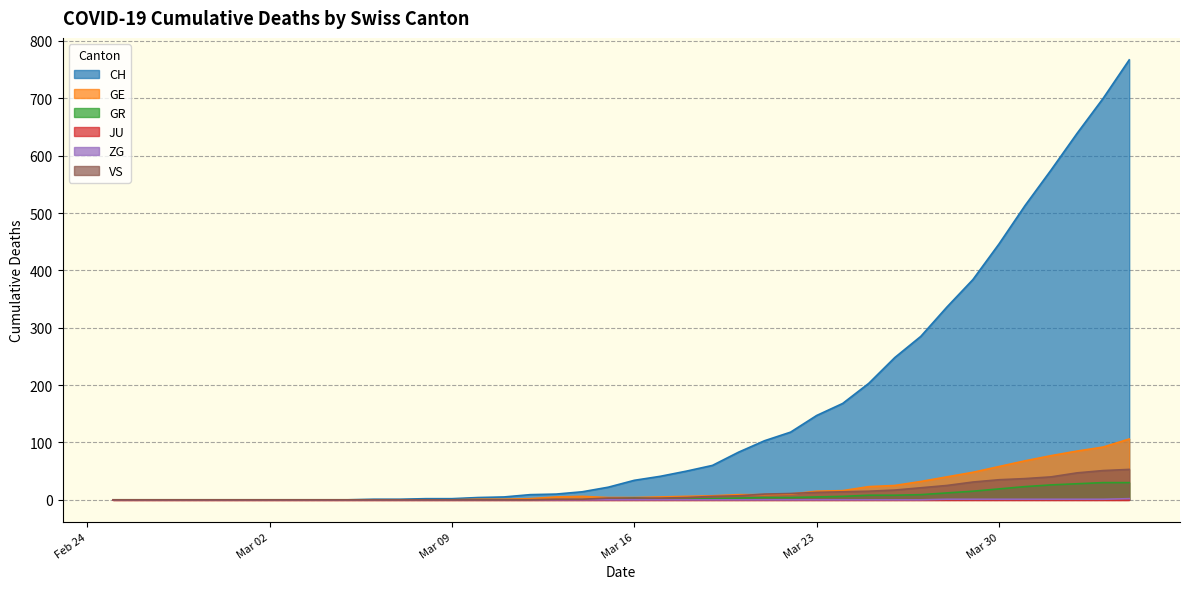

Count the ZG values in the range 0 to 1.

39